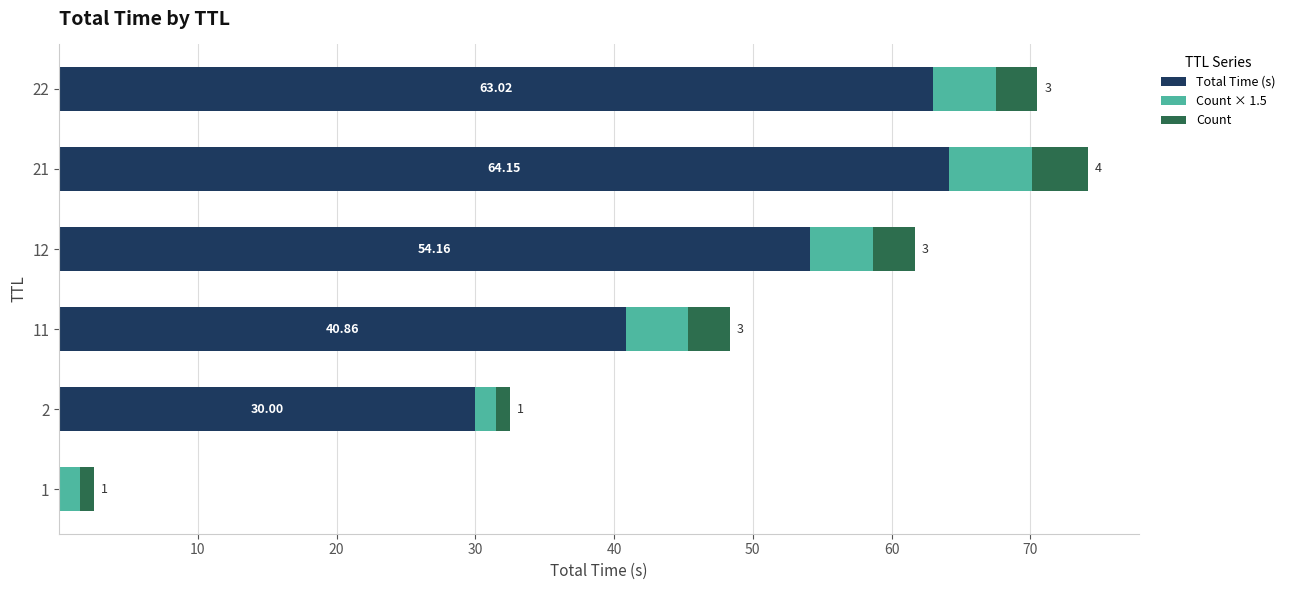

At which category is the sum across all series the highest?

21